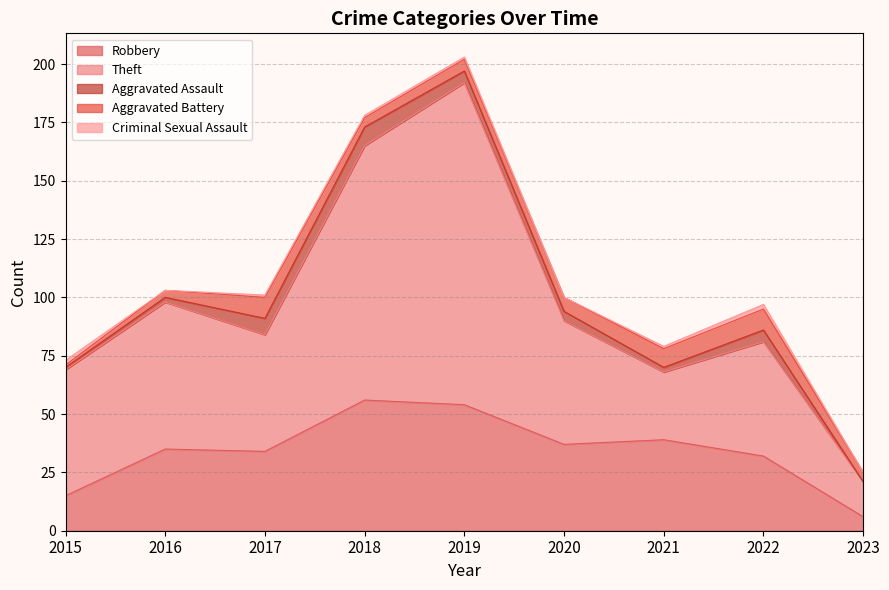

True or false: Aggravated Assault and Robbery cross at least once.

False